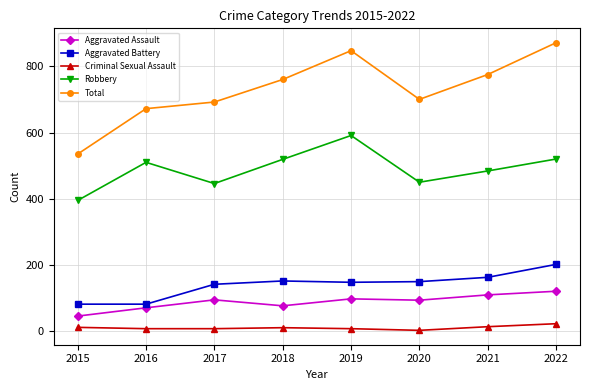

Rank the series at 2022 from lowest to highest value.

Criminal Sexual Assault, Aggravated Assault, Aggravated Battery, Robbery, Total